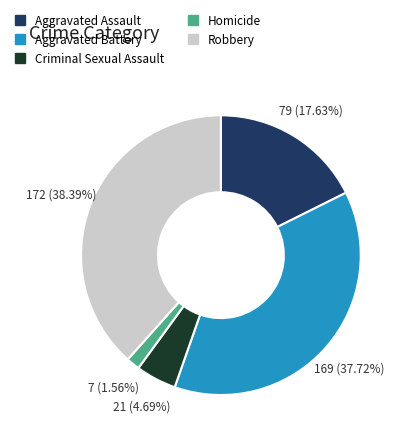

To the nearest percent, what is the average slice percentage?

20%